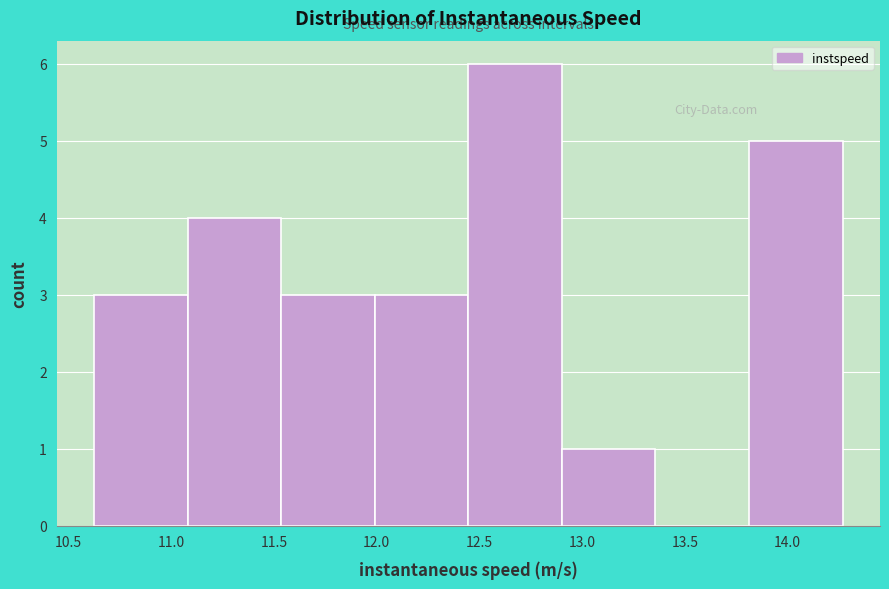

Reading left to right, transcribe this chart: for each bar, give the range it covers on the x-axis and its height. Neither the bar edges nor the heights are printed on the chart, so give them approximately, as read against the axes.

10.60 to 11.10: 3
11.10 to 11.55: 4
11.55 to 12.00: 3
12.00 to 12.45: 3
12.45 to 12.90: 6
12.90 to 13.35: 1
13.35 to 13.80: 0
13.80 to 14.25: 5